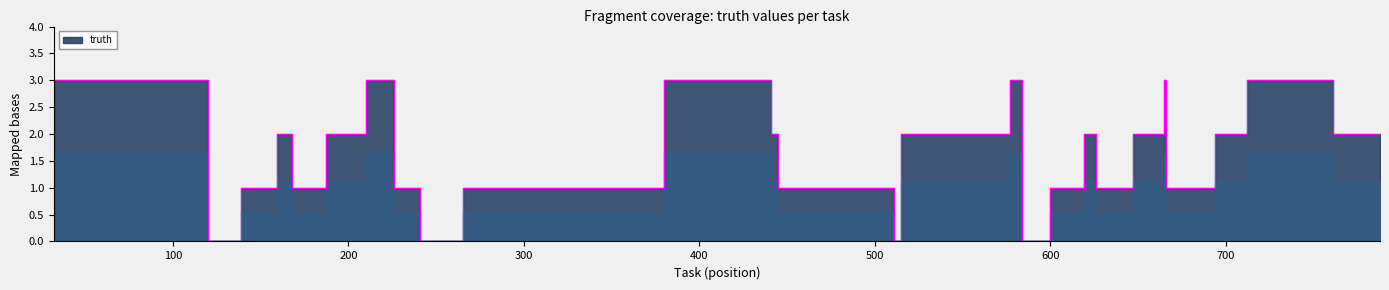

How many values are between 1 and 3?

32